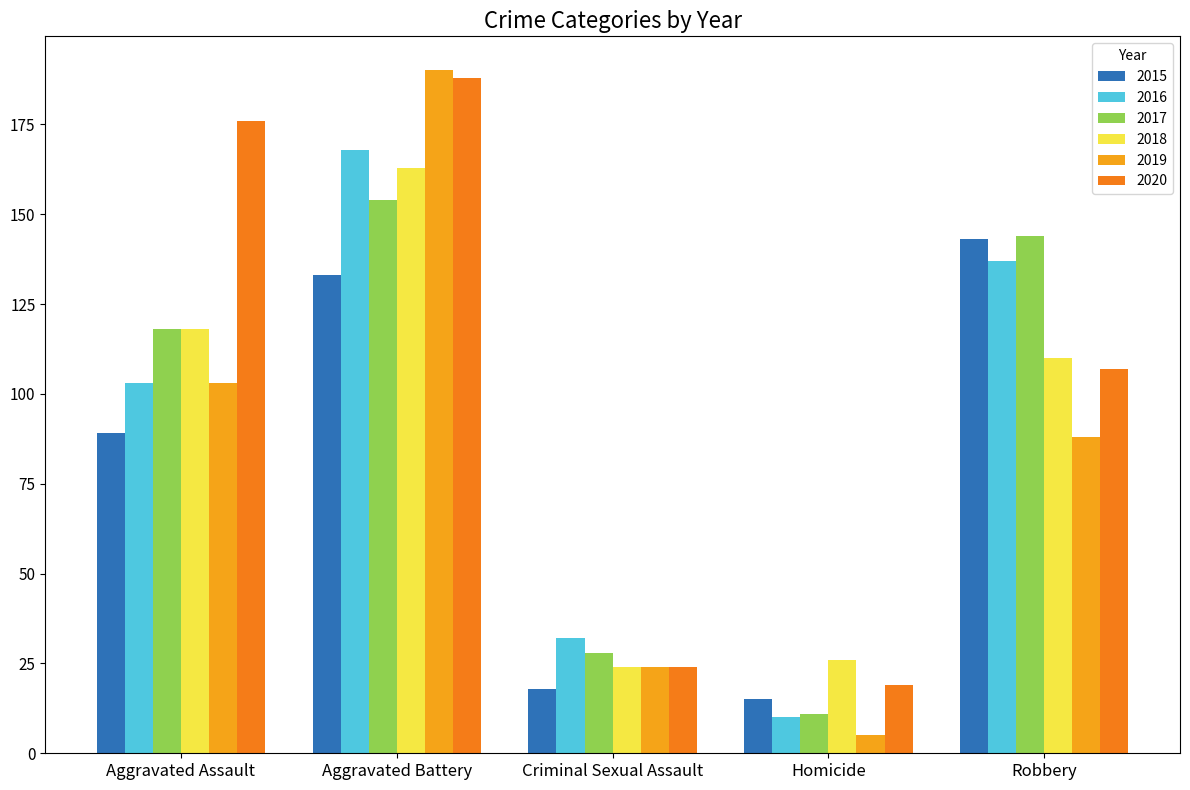

True or false: 2015 has a value of 89 at Aggravated Assault.

True